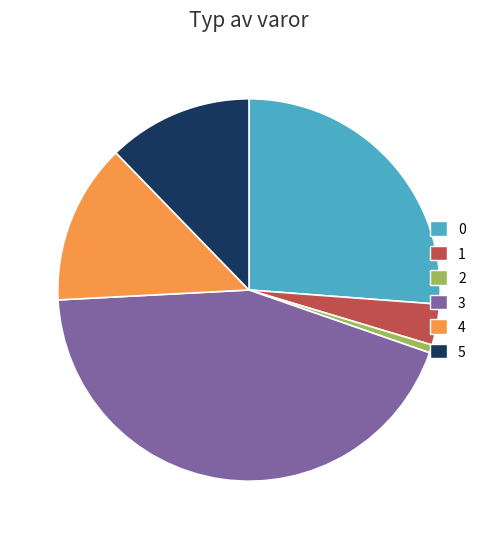

Does 4 represent more than half of the total?

No